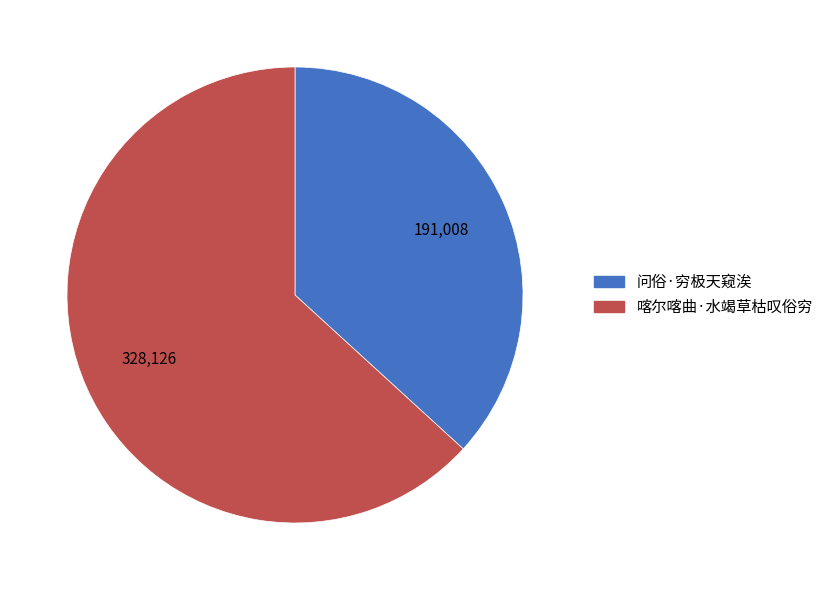

Which category has the smallest portion of the pie?

问俗·穷极天窥涘